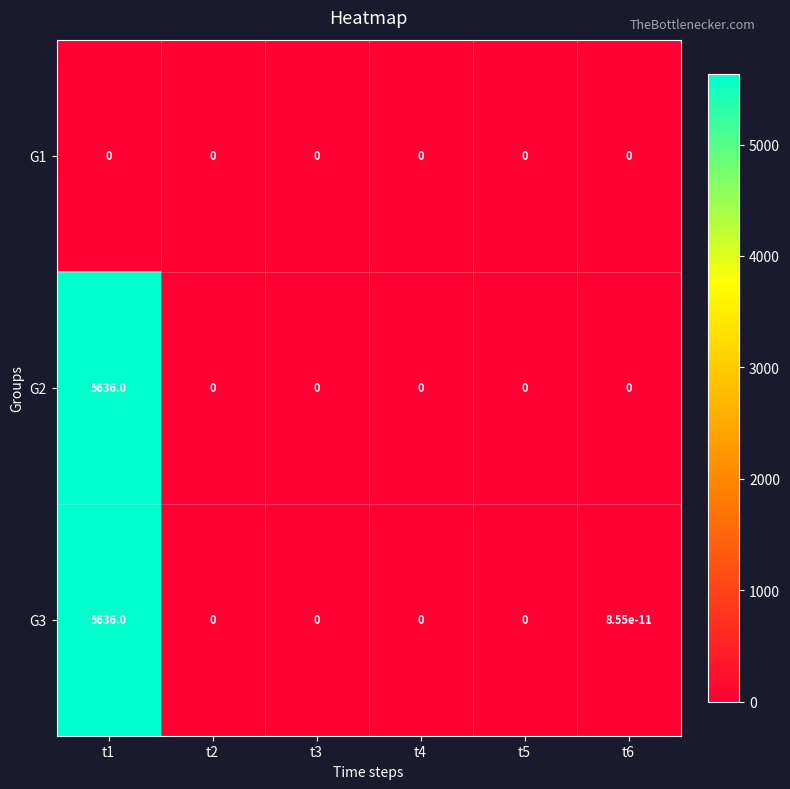

The G3 series shows 2323.9 at t2. True or false?

False